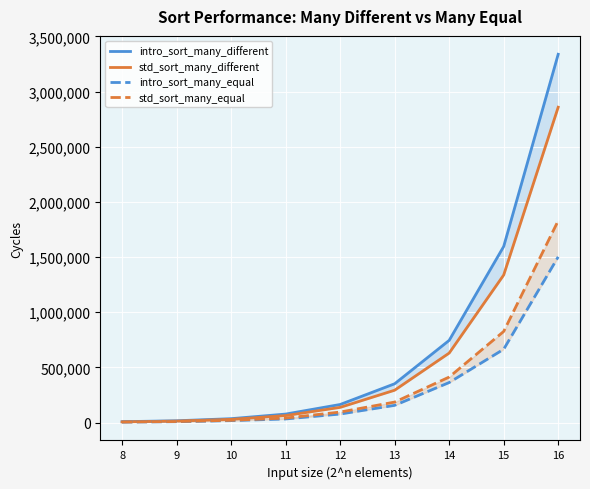

What is the total value across all series at 14?

2149850